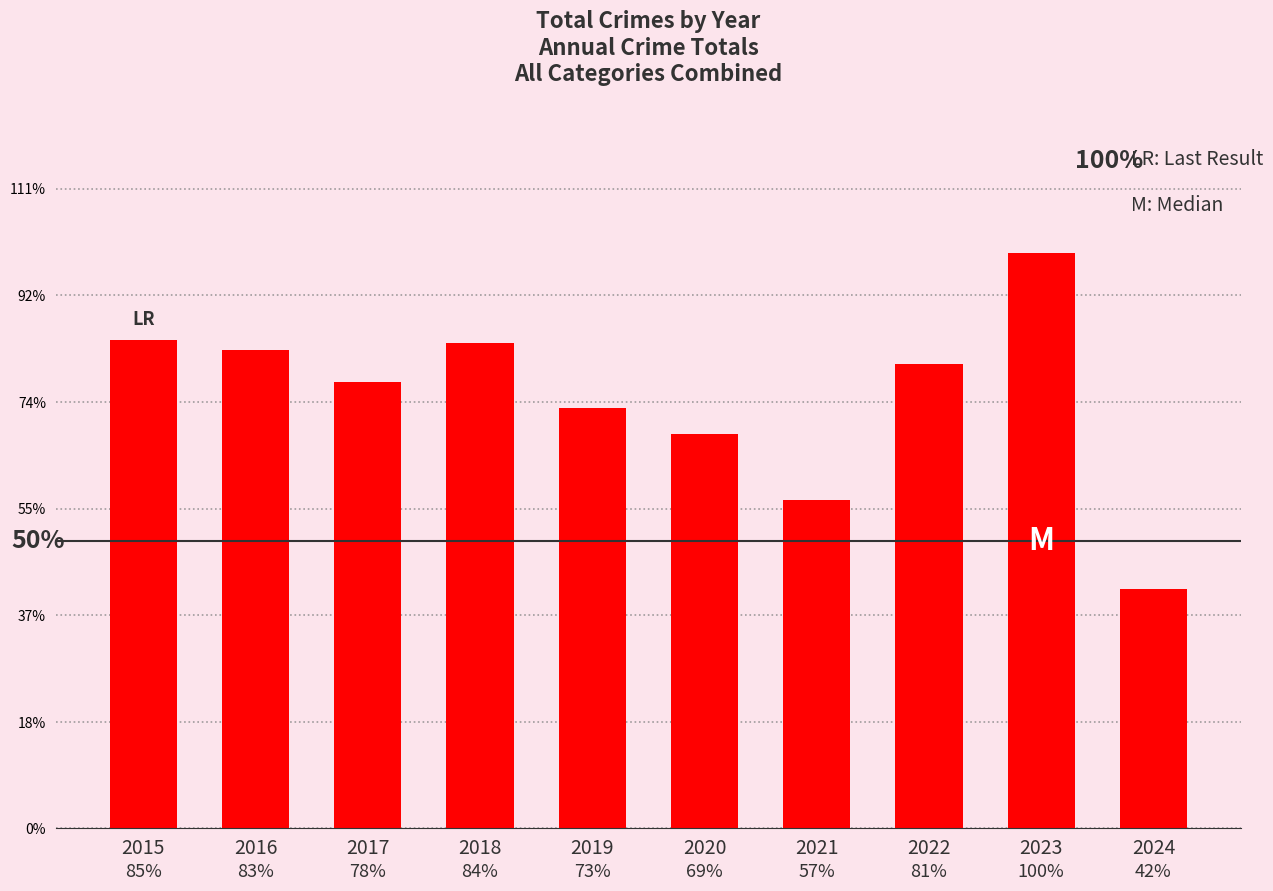

Reading left to right, transcribe all the data shown in this chart.

458	449	419	455	394	370	308	436	540	225